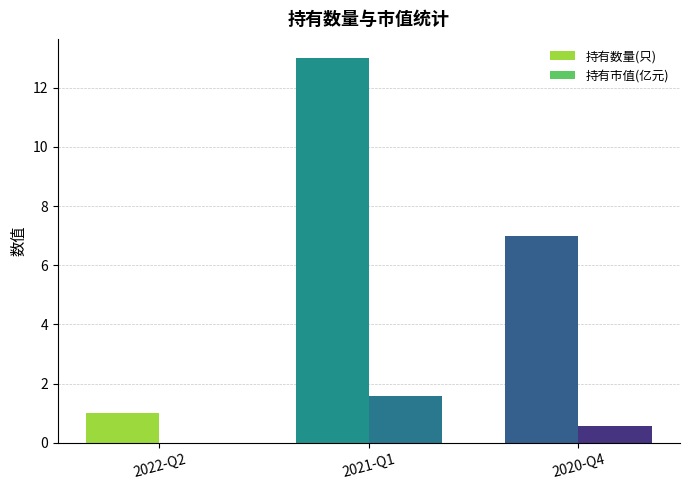

What is the sum of the 持有数量(只) values at 2020-Q4 and 2021-Q1?

20.0